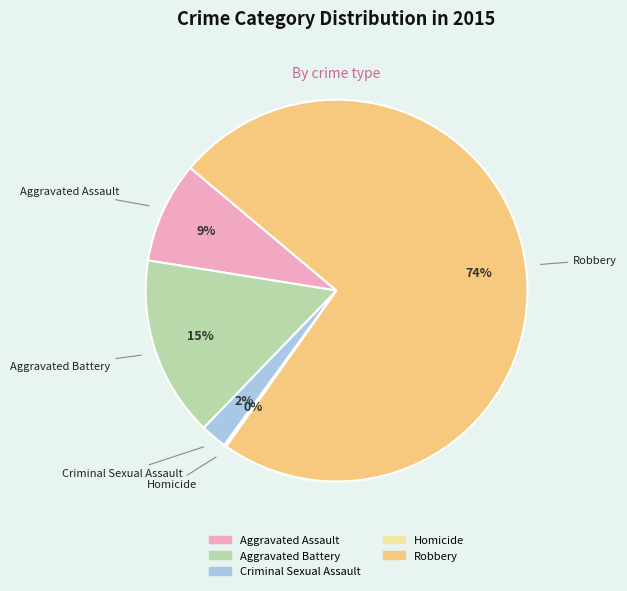

Which slice is the largest?

Robbery